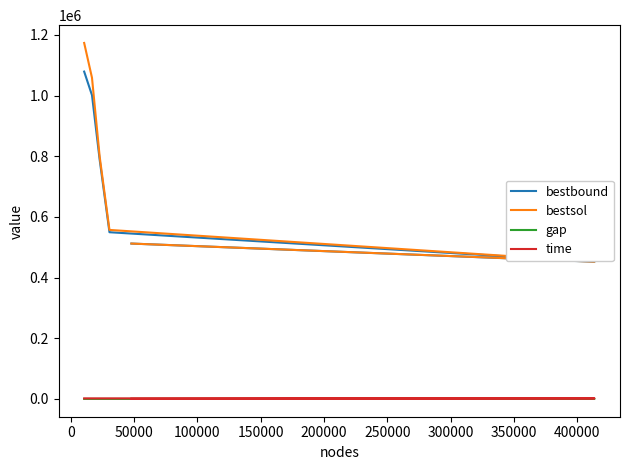

Is the value of time at 0 greater than the value of bestsol at 200000?

No